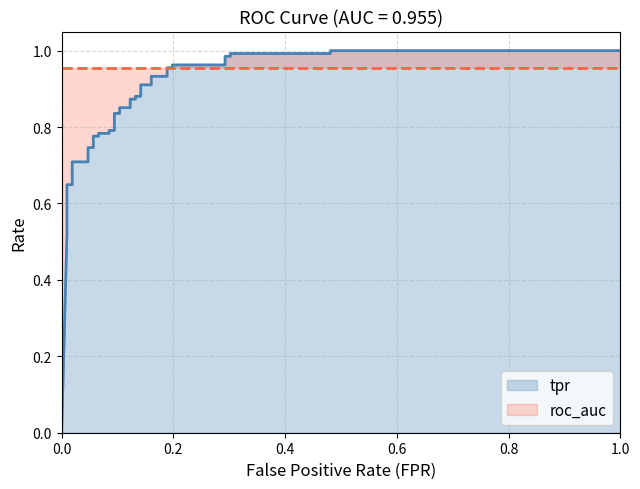

What is the sum of all values?

30.9